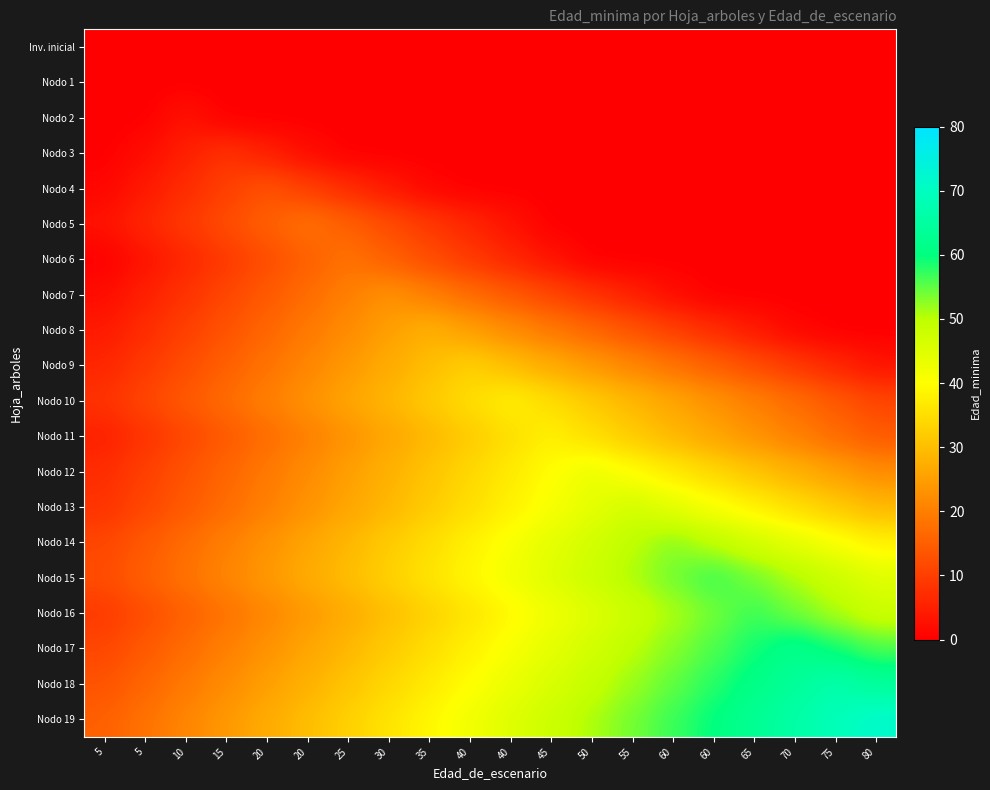

Count the number of data series in this chart.

20